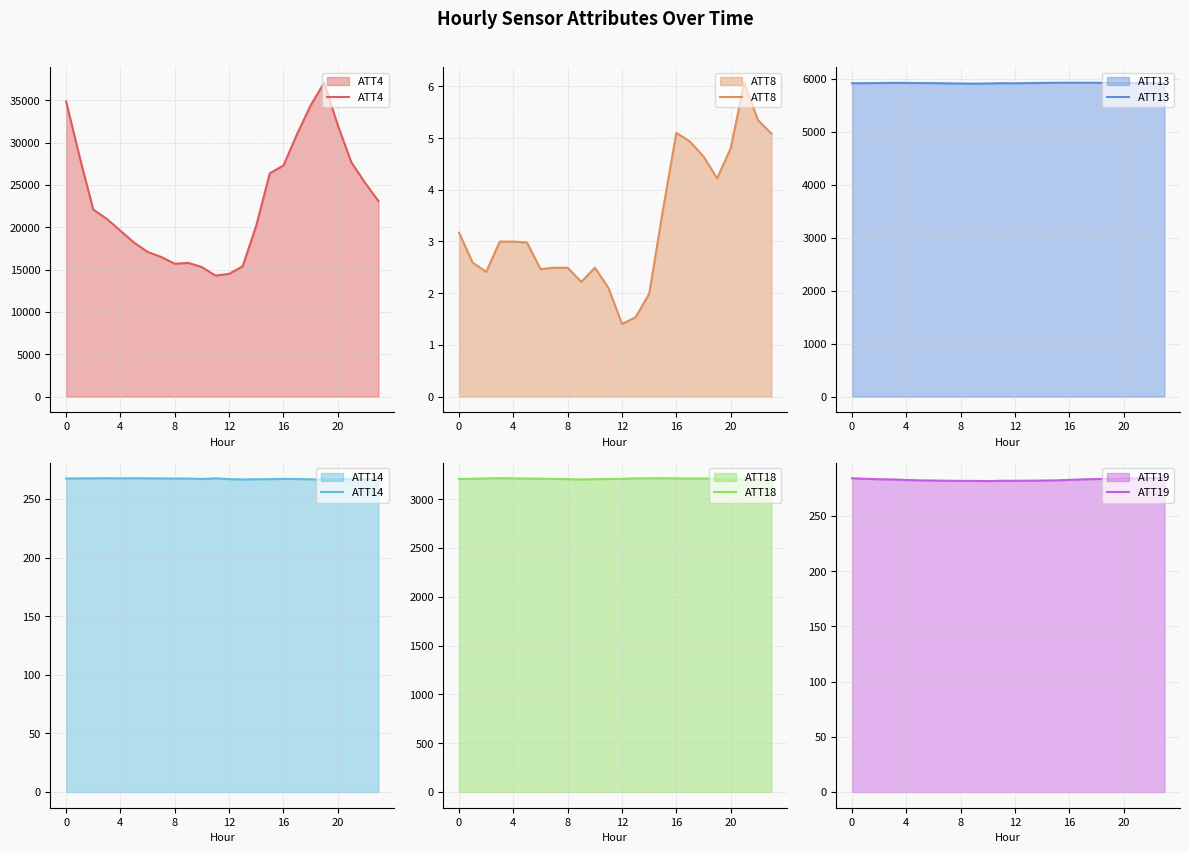

True or false: ATT18 and ATT4 intersect in this chart.

False